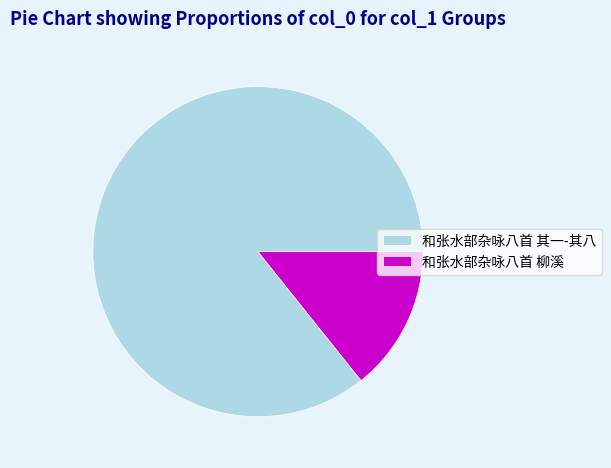

Which slice is the smallest?

和张水部杂咏八首 柳溪